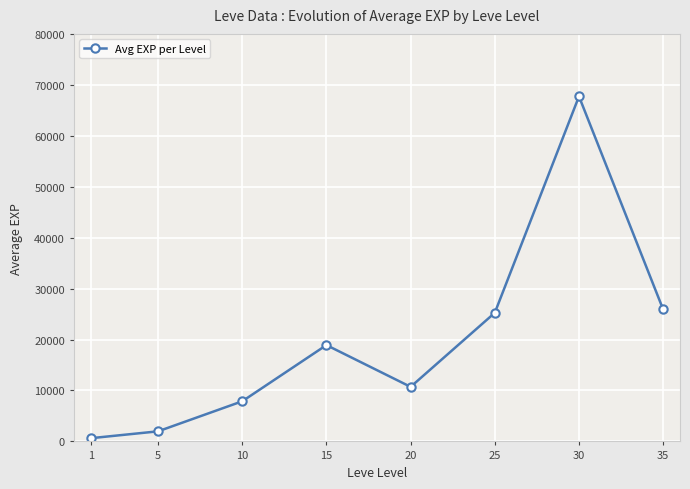

What is the difference between the maximum and minimum values?

67100